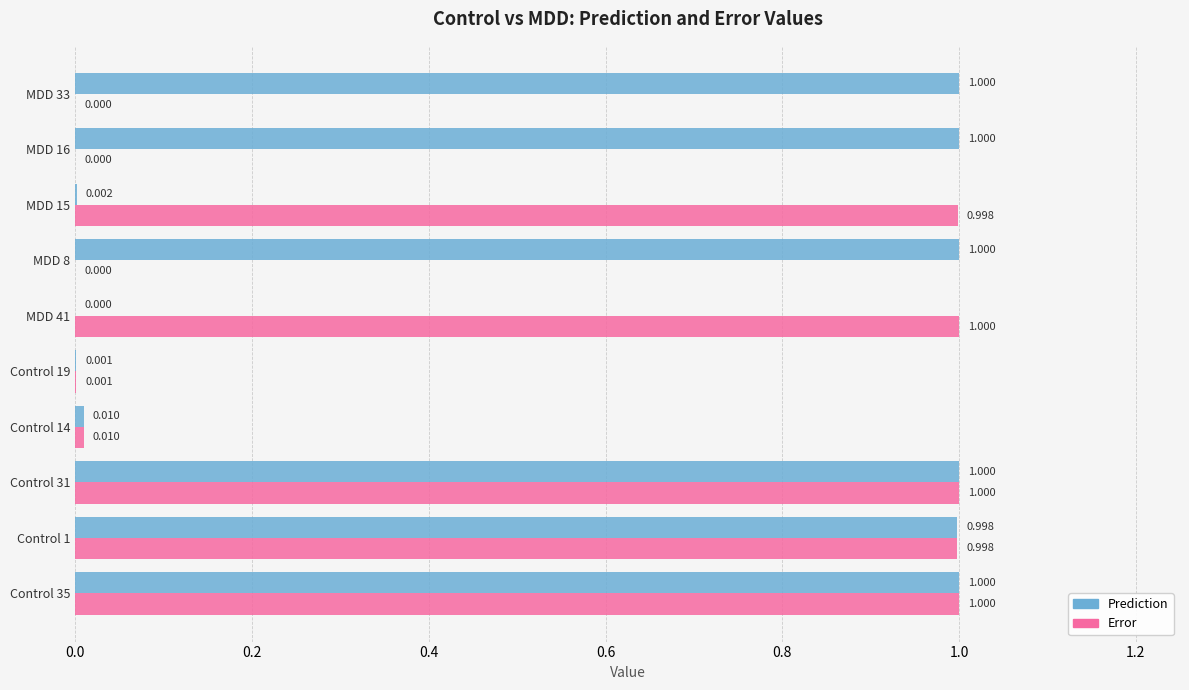

What is the sum of all Error values?

5.0